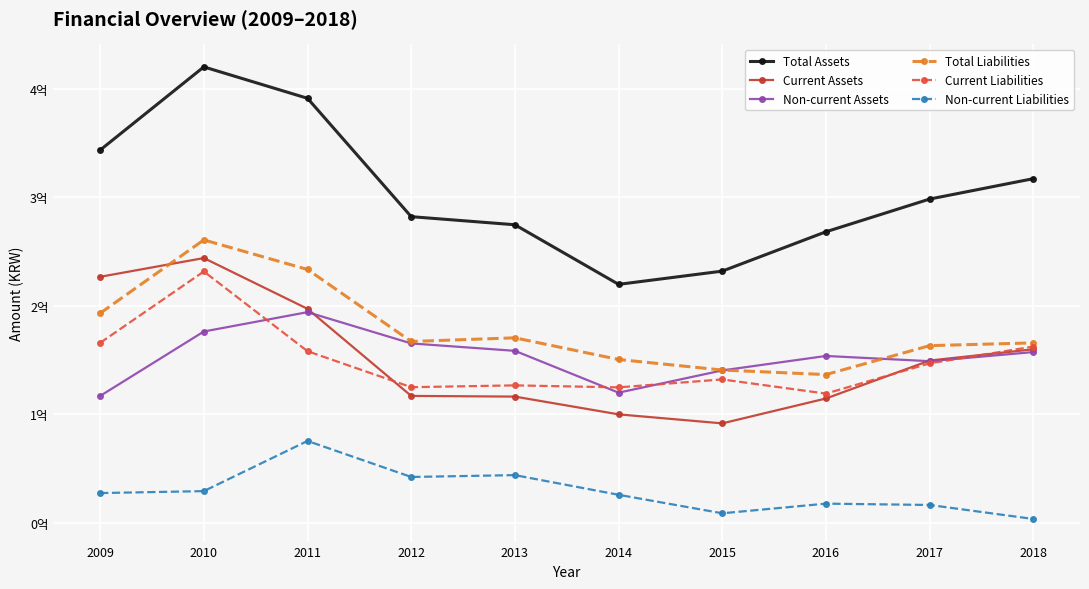

What is the average value of the Current Assets series?

151688317